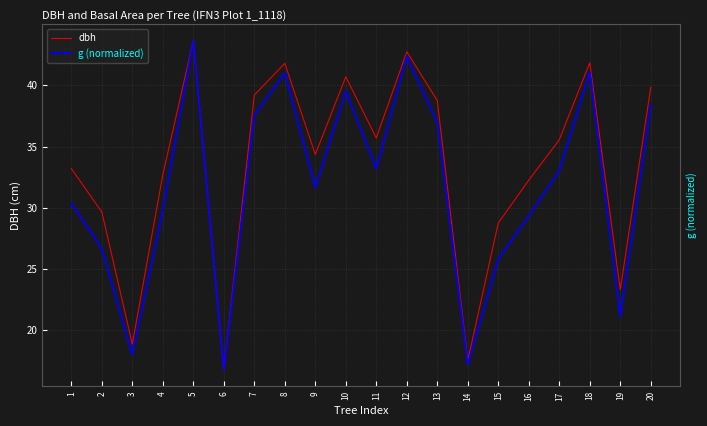

Which label corresponds to the smallest value in the chart?

6